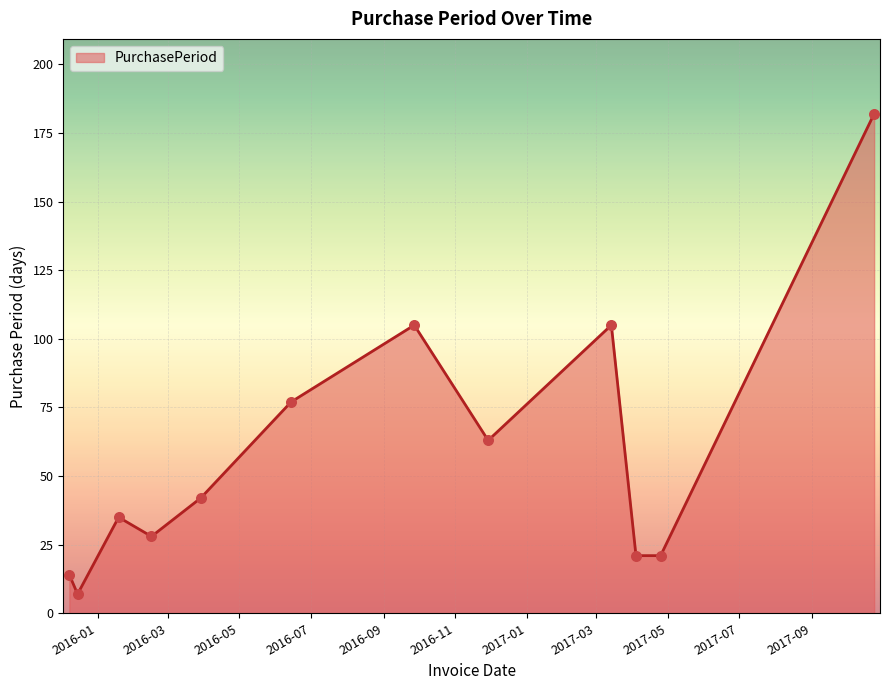

What is the minimum value shown in the chart?

7